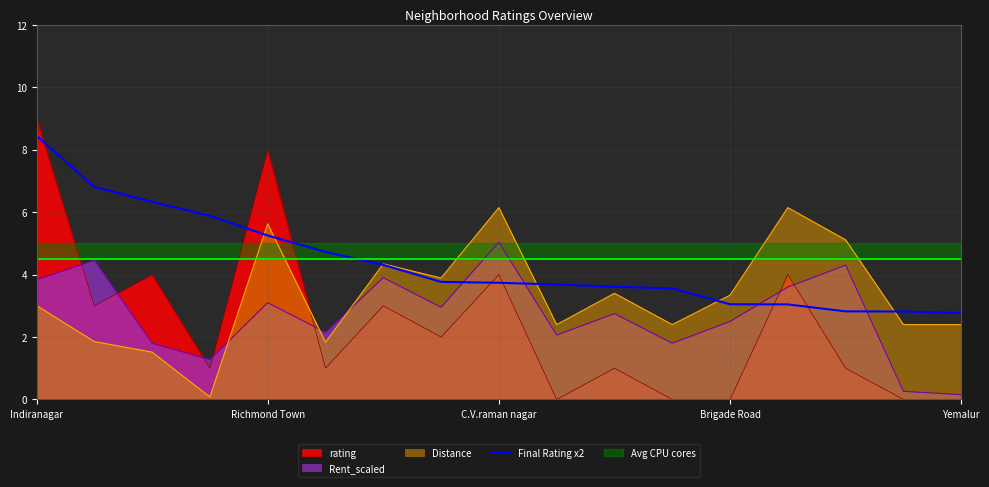

What is the highest value of the Distance series?

6.1